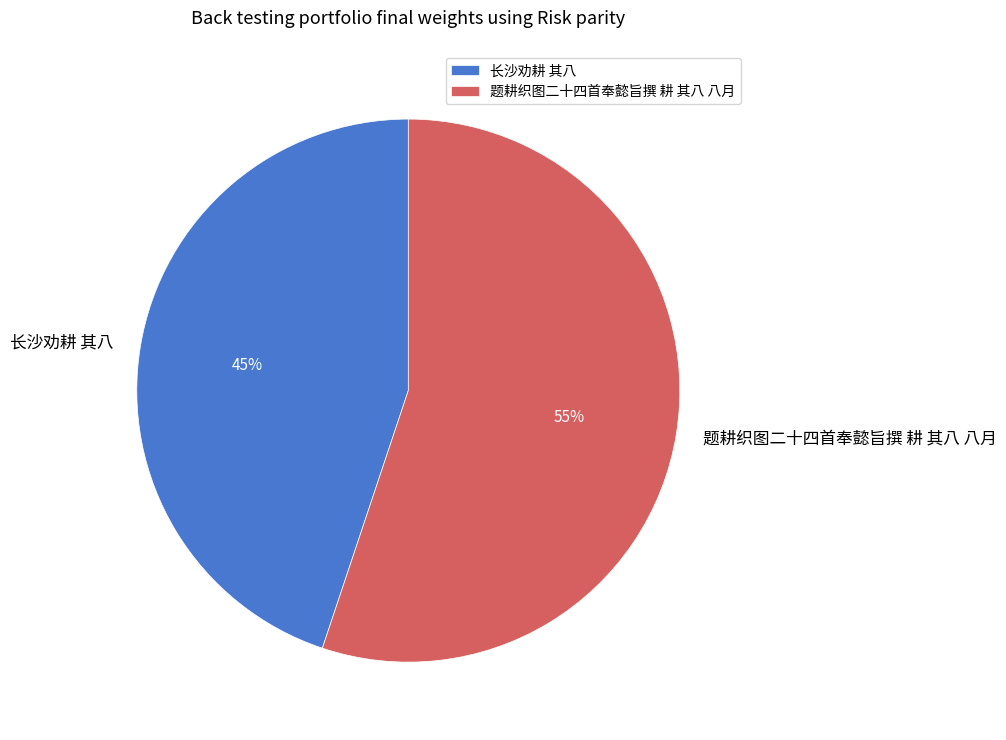

Rank the categories by value from highest to lowest.

题耕织图二十四首奉懿旨撰 耕 其八 八月, 长沙劝耕 其八